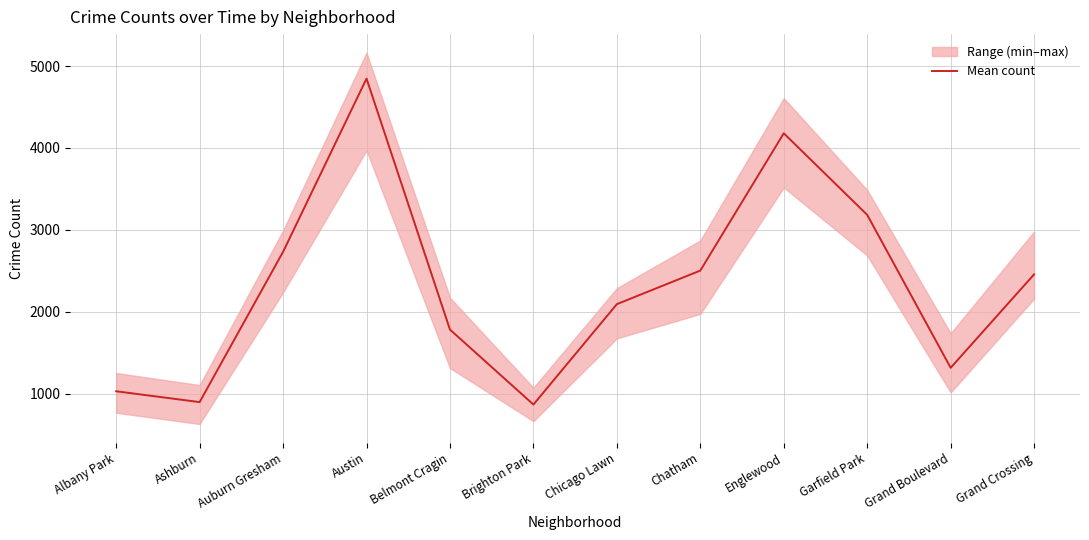

List the labels in order of value, smallest first.

Brighton Park, Ashburn, Albany Park, Grand Boulevard, Belmont Cragin, Chicago Lawn, Grand Crossing, Chatham, Auburn Gresham, Garfield Park, Englewood, Austin